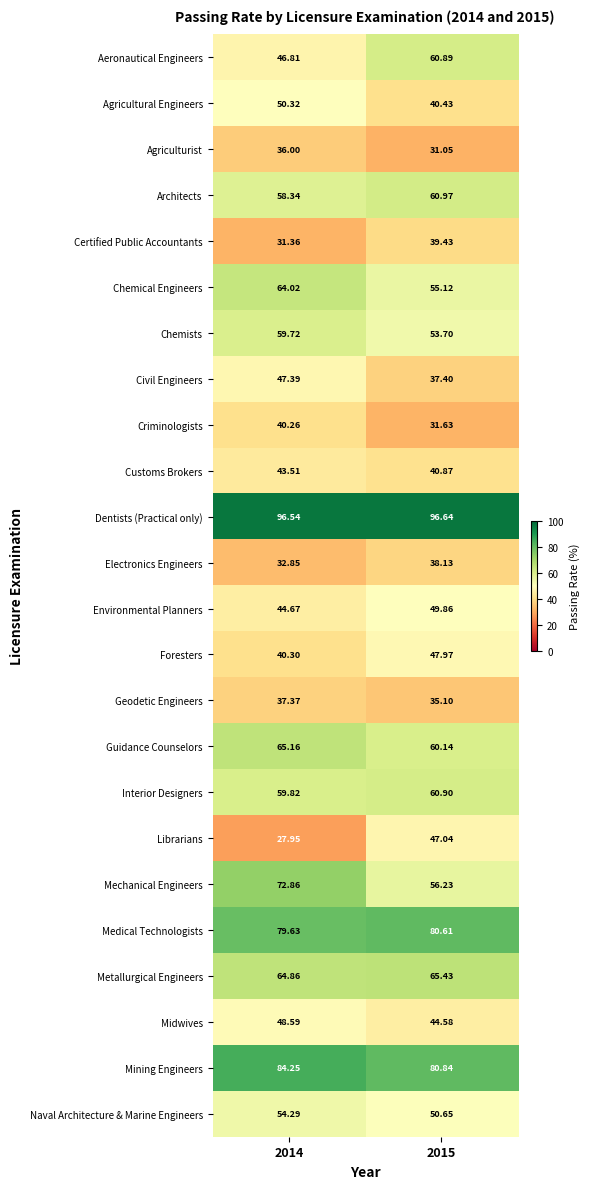

Rank the series by their maximum value, from lowest to highest.

Agriculturist, Geodetic Engineers, Electronics Engineers, Certified Public Accountants, Criminologists, Customs Brokers, Librarians, Civil Engineers, Foresters, Midwives, Environmental Planners, Agricultural Engineers, Naval Architecture & Marine Engineers, Chemists, Aeronautical Engineers, Interior Designers, Architects, Chemical Engineers, Guidance Counselors, Metallurgical Engineers, Mechanical Engineers, Medical Technologists, Mining Engineers, Dentists (Practical only)